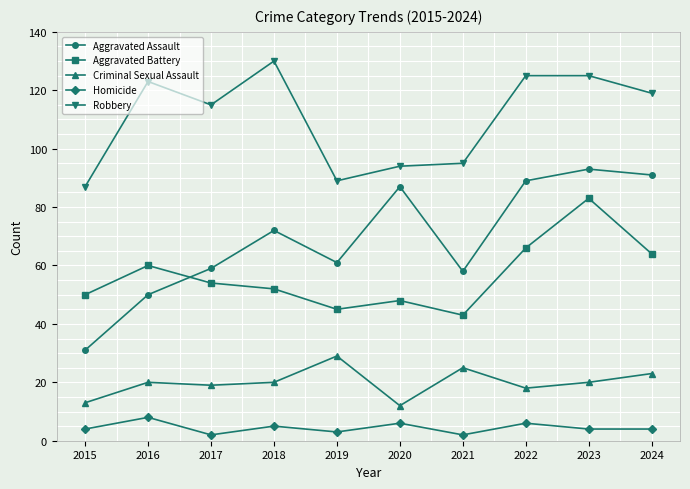

What is the average value of the Criminal Sexual Assault series?

20